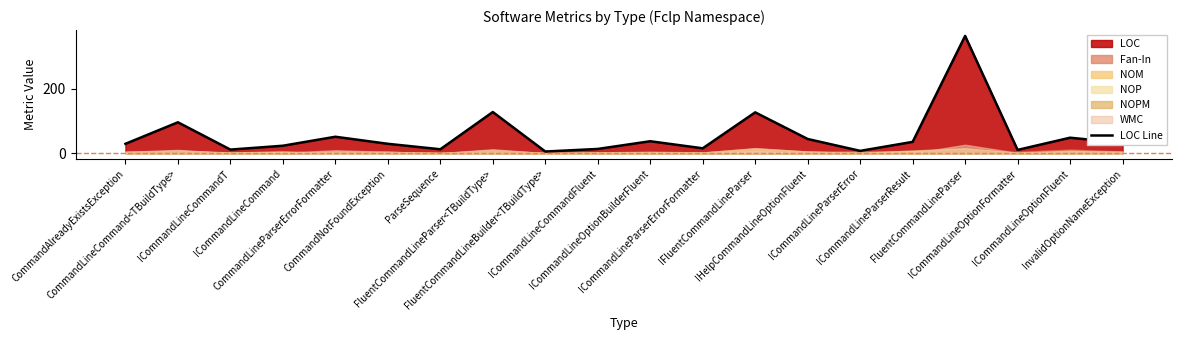

Which label corresponds to the smallest value in the chart?

FluentCommandLineBuilder<TBuildType>